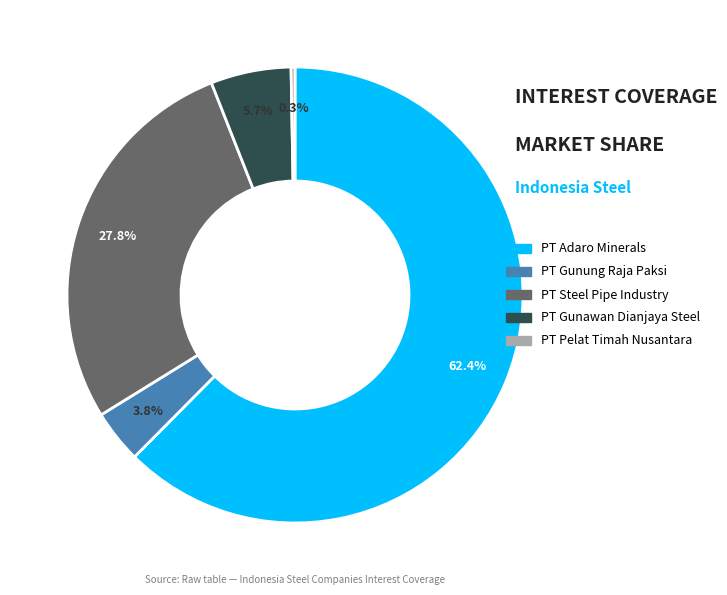

Is there any slice that represents more than half of the pie?

Yes